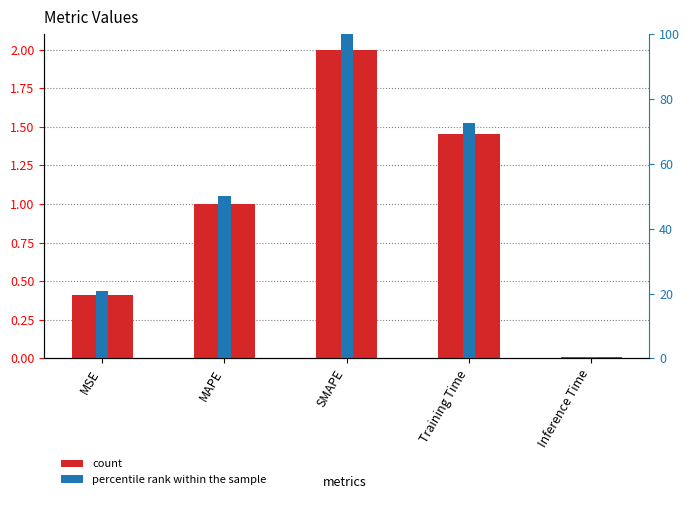

Between Inference Time and SMAPE, which is larger?

SMAPE